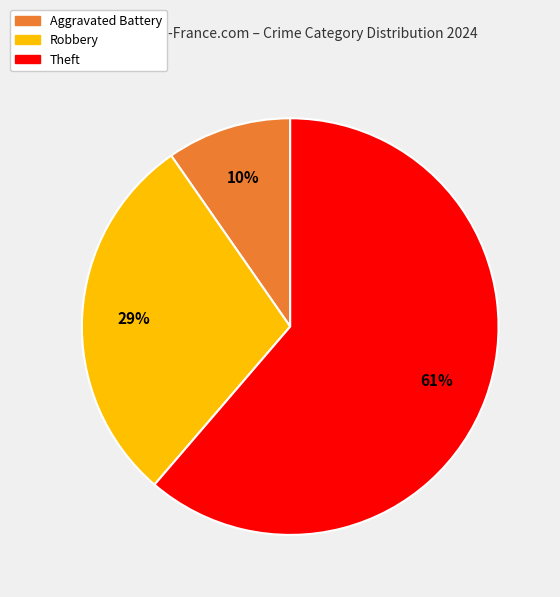

Rank the categories by value from lowest to highest.

Aggravated Battery, Robbery, Theft